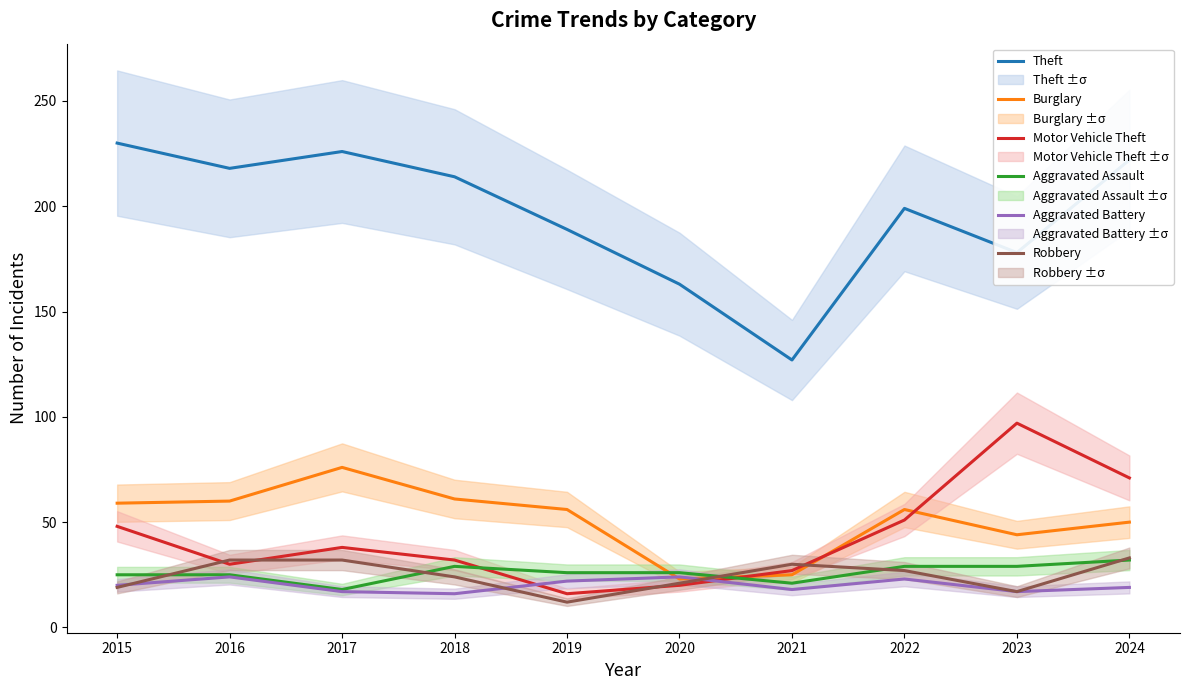

Is it true that Burglary equals 59 at 2015?

True